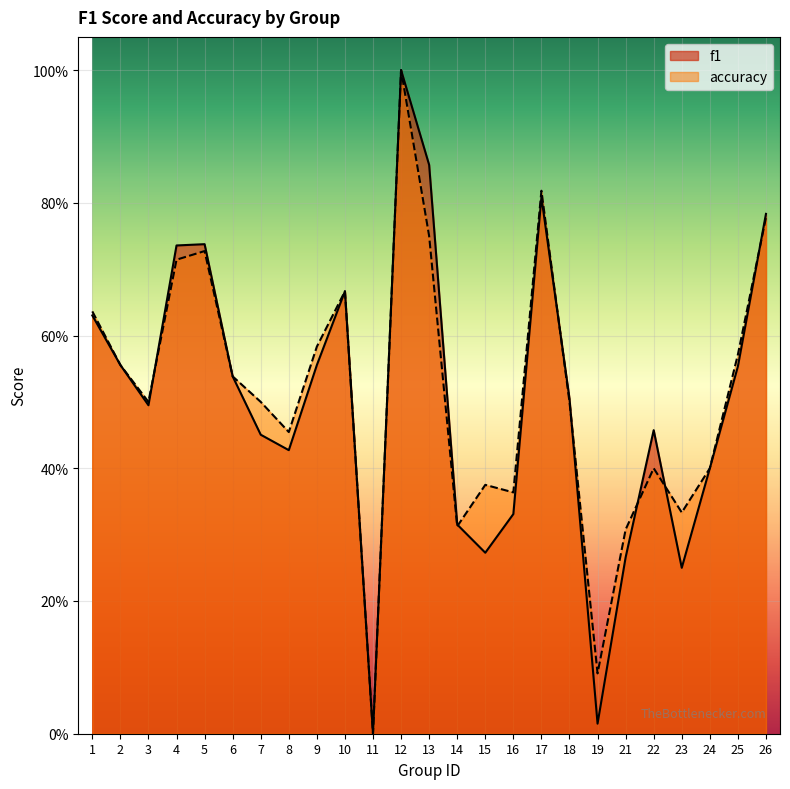

Rank the categories by f1 value from highest to lowest.

12, 13, 17, 26, 5, 4, 10, 1, 2, 9, 25, 6, 18, 3, 22, 7, 8, 24, 16, 14, 15, 21, 23, 19, 11